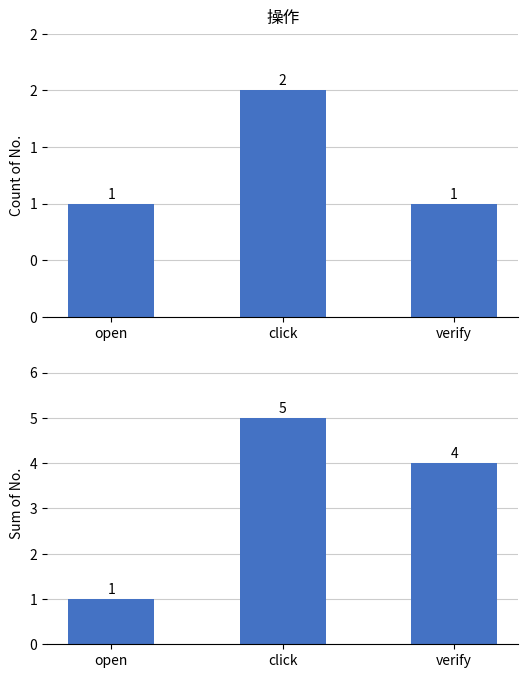

What is the difference between the maximum and second lowest values in the Sum of No. series?

1